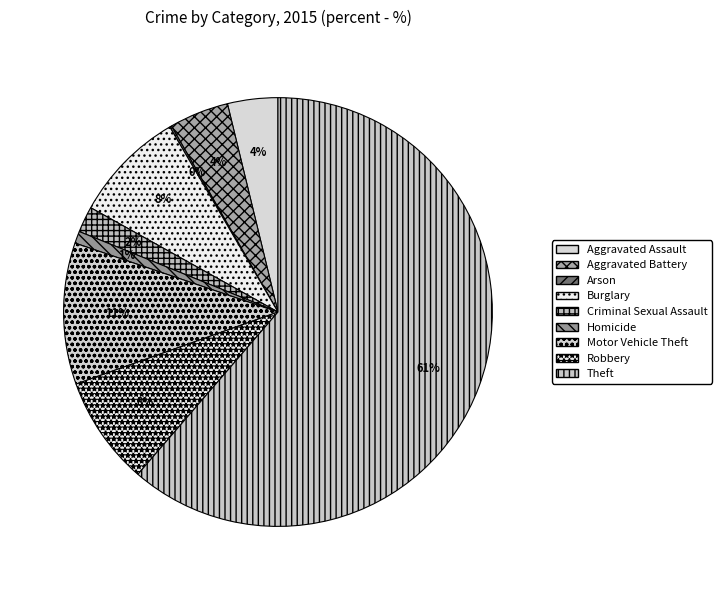

What percentage is the Theft slice, to the nearest percent?

61%